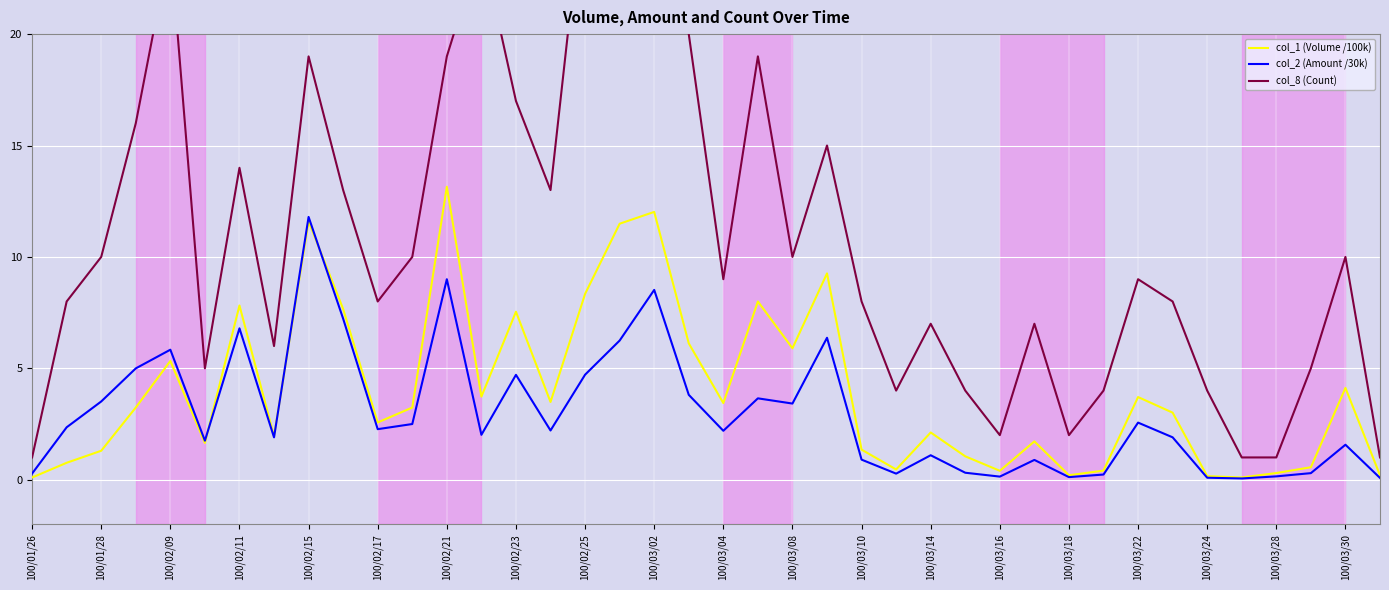

What is the difference between the second highest and second lowest values in the col_1 (Volume /100k) series?

11.9